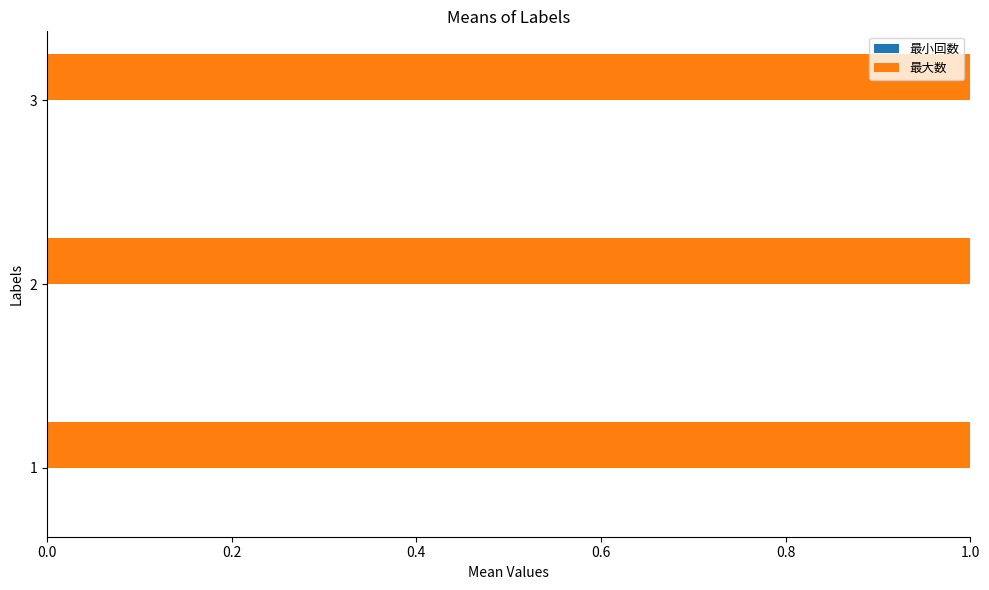

Where is 最小回数 nearest to the value 0?

1